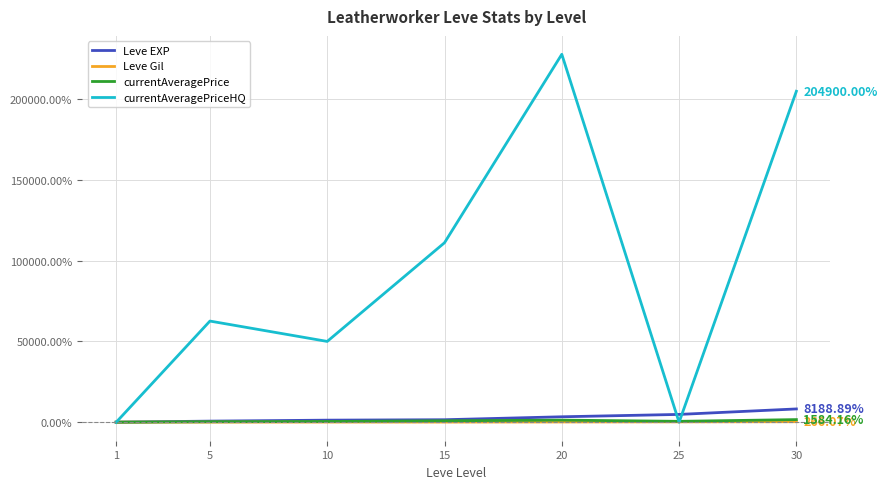

The currentAveragePriceHQ series shows -100.0 at 1. True or false?

True